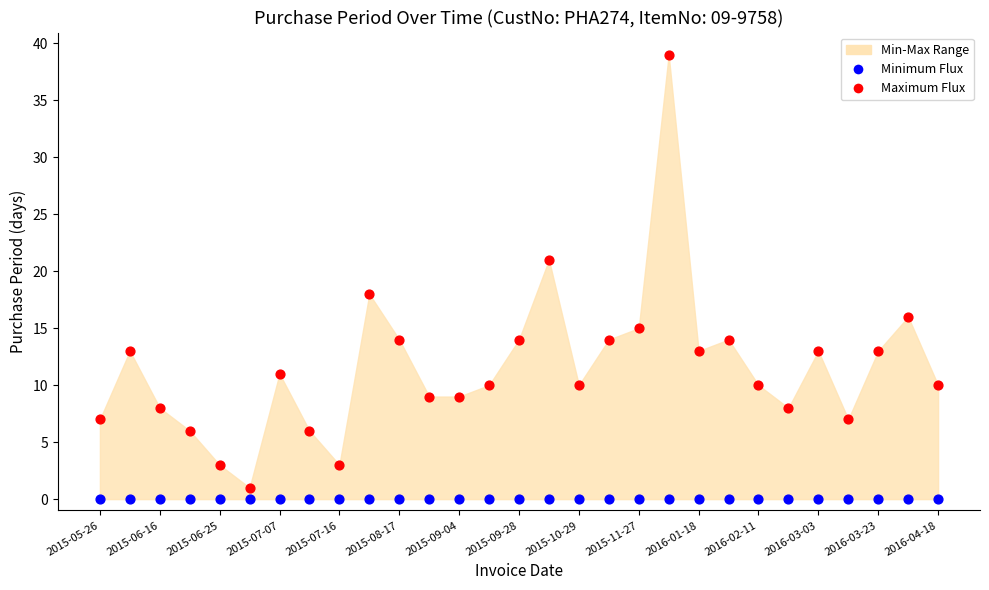

Which series reaches the maximum Y coordinate?

Maximum Flux